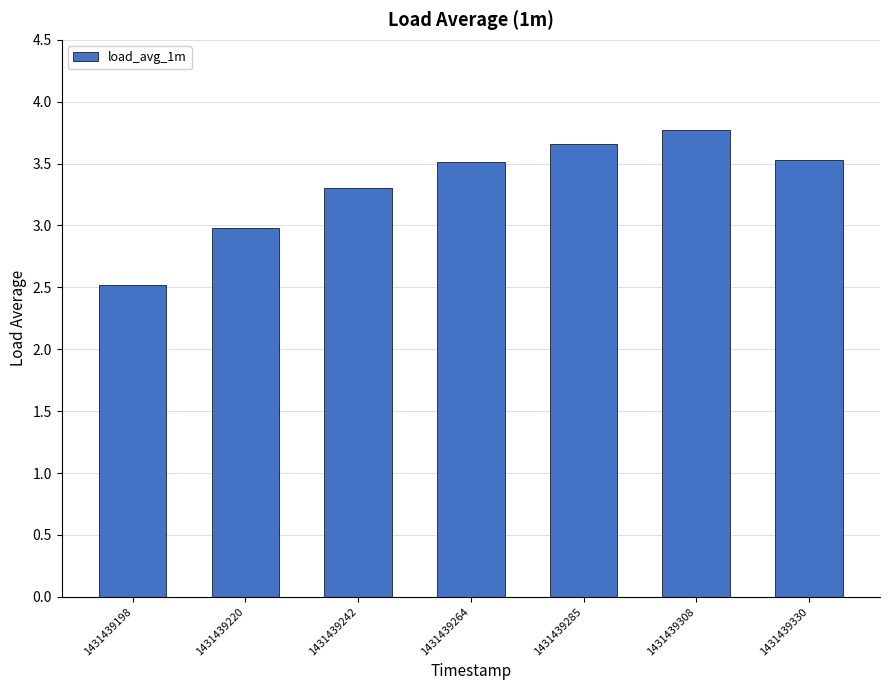

What is the sum of the values at 1431439242 and 1431439198?

5.8